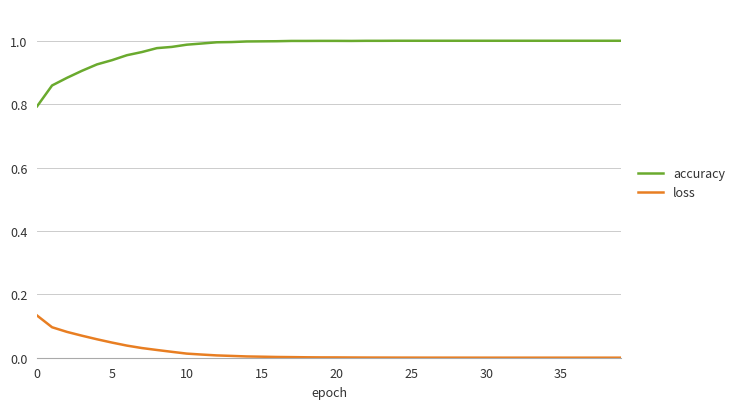

Rank the series by their maximum value, from highest to lowest.

accuracy, loss